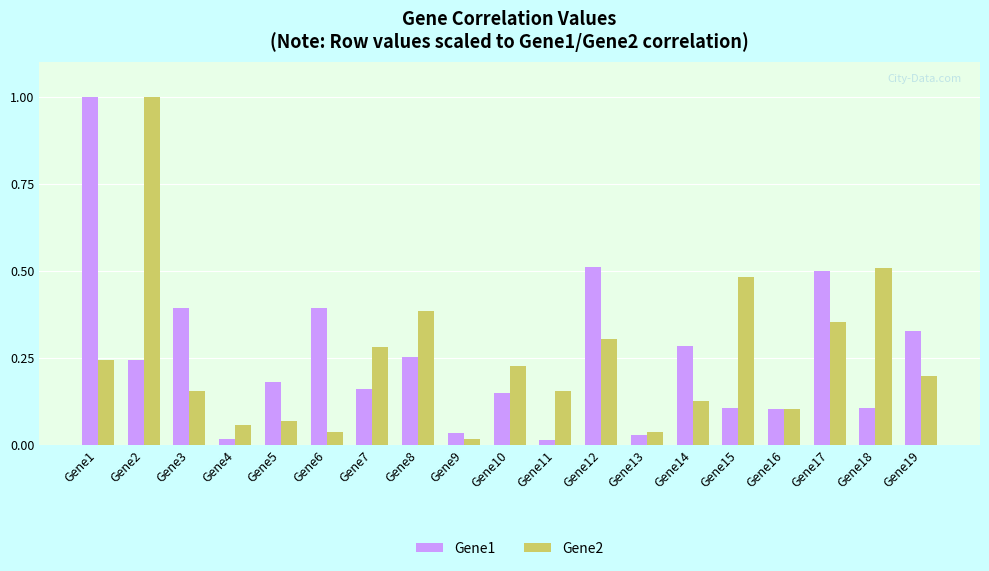

At how many categories does at least one series exceed 0?

19